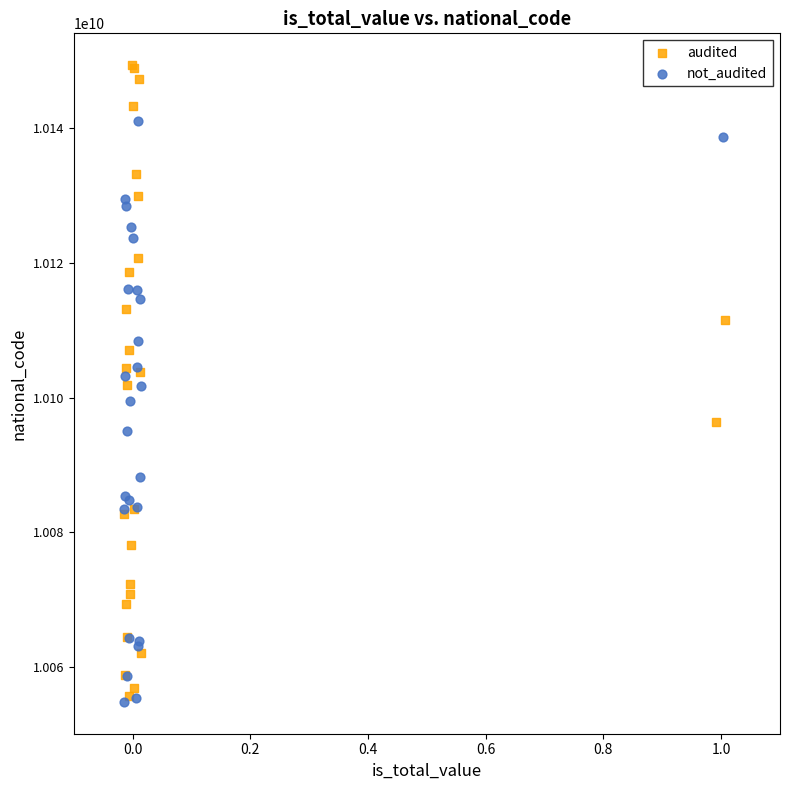

Which series reaches the maximum Y coordinate?

audited